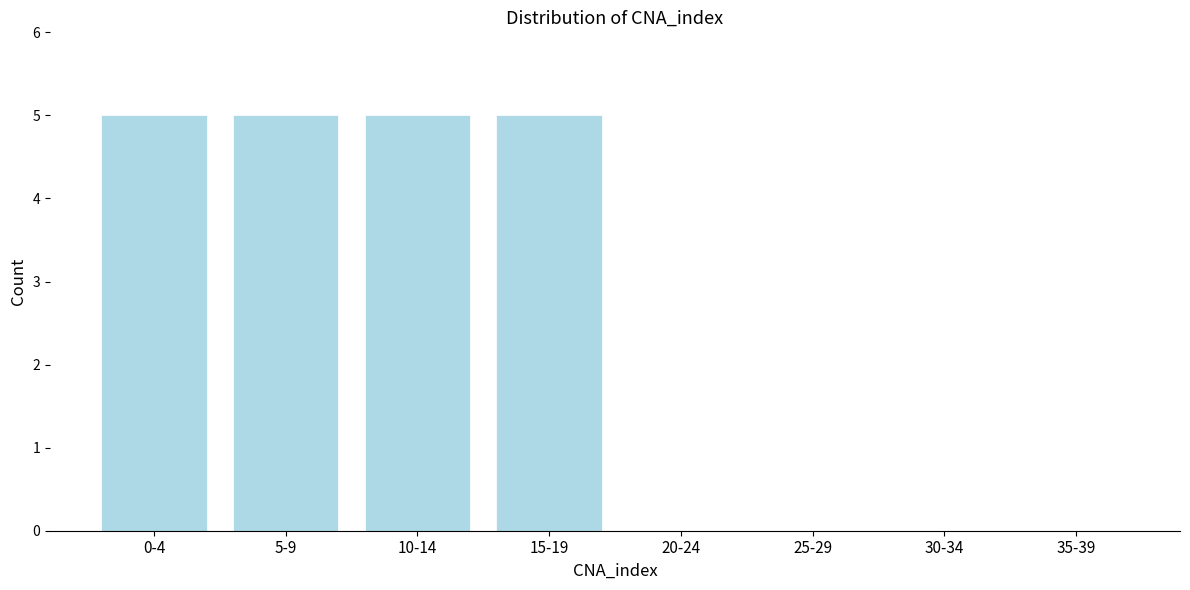

Reading right to left, what are all the values shown in this chart?

35-39=0	30-34=0	25-29=0	20-24=0	15-19=5	10-14=5	5-9=5	0-4=5